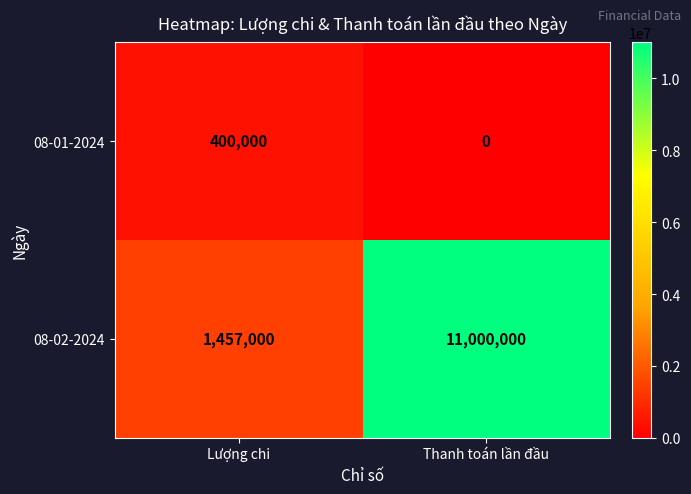

Read the 08-02-2024 value at Thanh toán lần đầu.

11000000